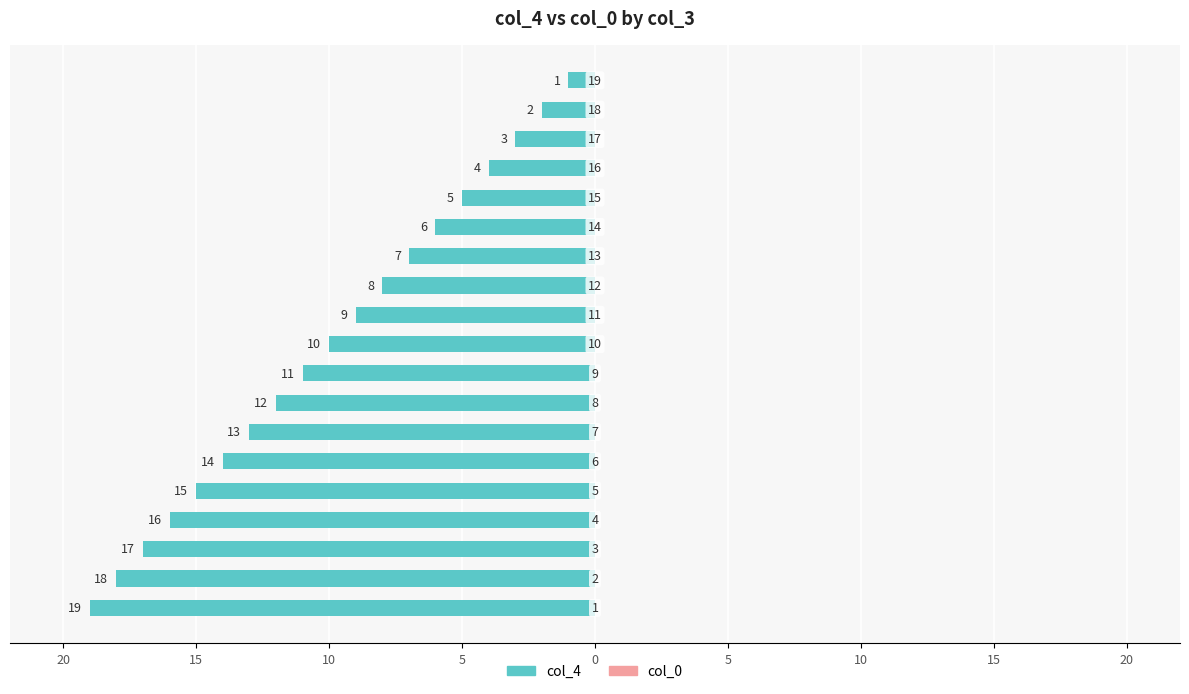

Does the chart contain any negative values?

Yes